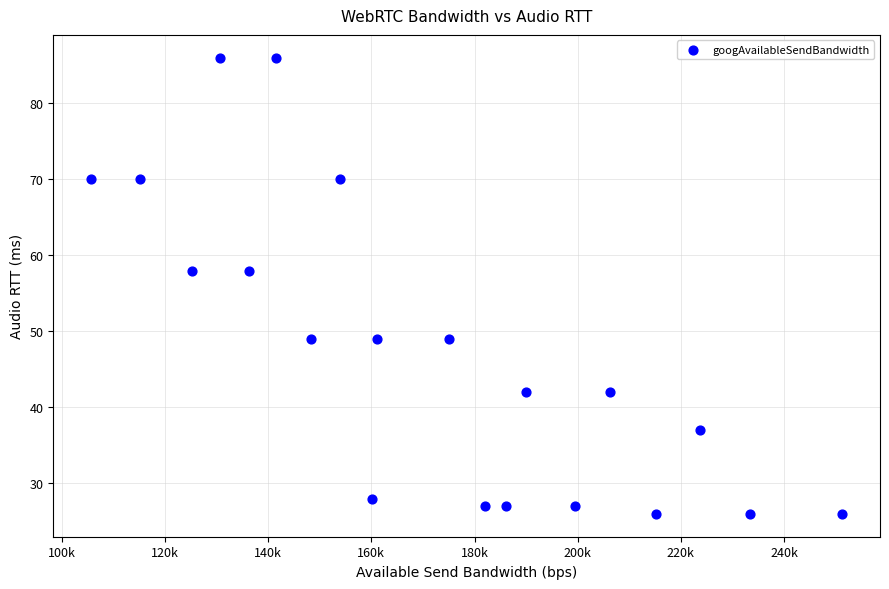

What is the range of Y values (max minus min)?

60